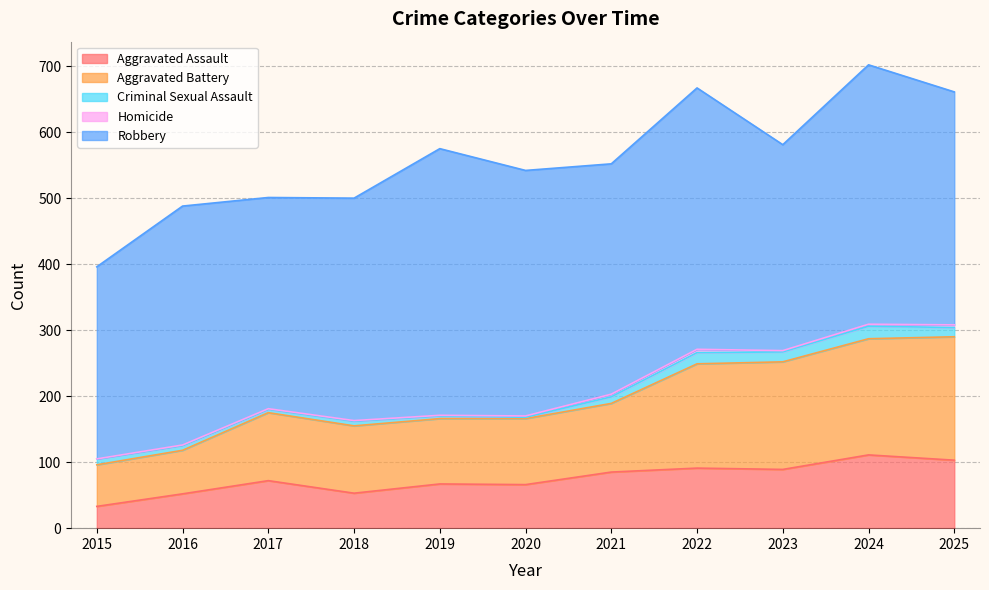

Which has a higher value, 2020 or 2017?

2017